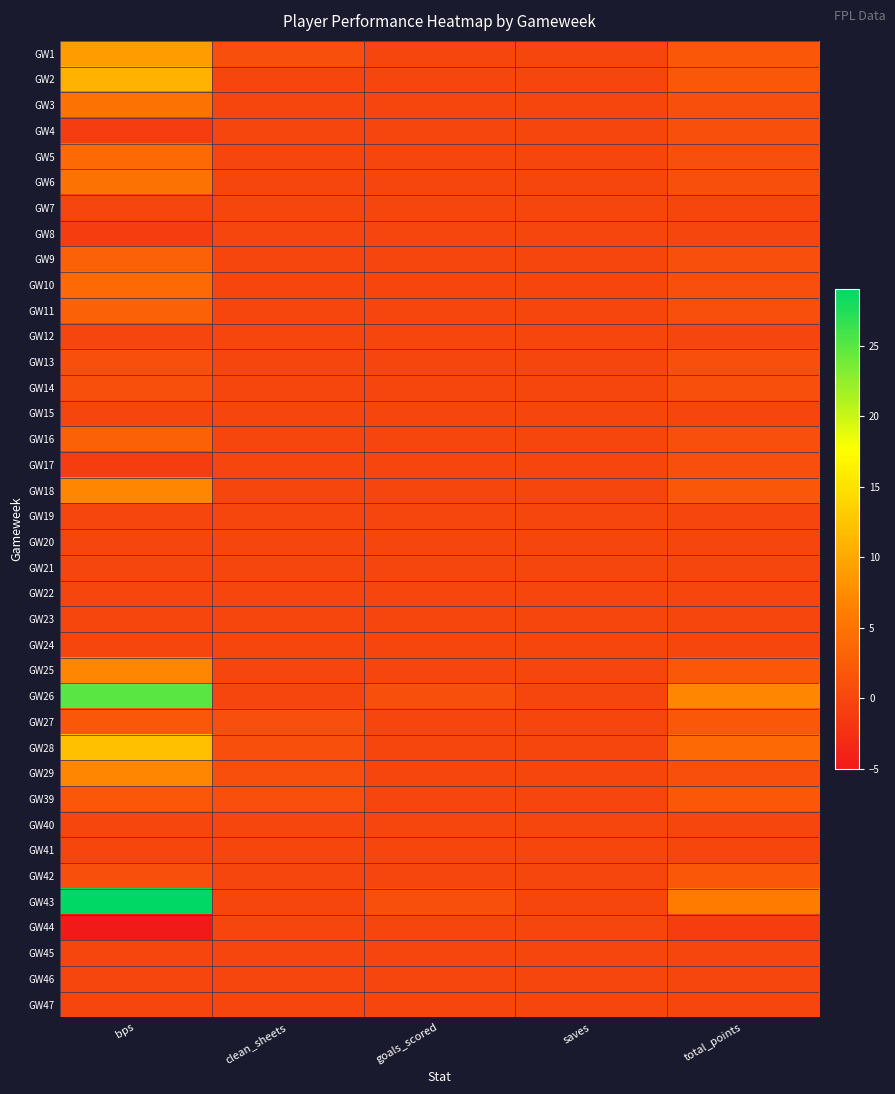

Reading left to right, extract all data points from this chart.

GW1: bps=9	clean_sheets=1	goals_scored=0	saves=0	total_points=2
GW2: bps=11	clean_sheets=0	goals_scored=0	saves=0	total_points=2
GW3: bps=5	clean_sheets=0	goals_scored=0	saves=0	total_points=1
GW4: bps=-1	clean_sheets=0	goals_scored=0	saves=0	total_points=1
GW5: bps=4	clean_sheets=0	goals_scored=0	saves=0	total_points=1
GW6: bps=5	clean_sheets=0	goals_scored=0	saves=0	total_points=1
GW7: bps=0	clean_sheets=0	goals_scored=0	saves=0	total_points=0
GW8: bps=-1	clean_sheets=0	goals_scored=0	saves=0	total_points=0
GW9: bps=3	clean_sheets=0	goals_scored=0	saves=0	total_points=1
GW10: bps=4	clean_sheets=0	goals_scored=0	saves=0	total_points=1
GW11: bps=3	clean_sheets=0	goals_scored=0	saves=0	total_points=1
GW12: bps=0	clean_sheets=0	goals_scored=0	saves=0	total_points=0
GW13: bps=1	clean_sheets=0	goals_scored=0	saves=0	total_points=1
GW14: bps=1	clean_sheets=0	goals_scored=0	saves=0	total_points=1
GW15: bps=0	clean_sheets=0	goals_scored=0	saves=0	total_points=0
GW16: bps=3	clean_sheets=0	goals_scored=0	saves=0	total_points=1
GW17: bps=-1	clean_sheets=0	goals_scored=0	saves=0	total_points=1
GW18: bps=7	clean_sheets=0	goals_scored=0	saves=0	total_points=2
GW19: bps=0	clean_sheets=0	goals_scored=0	saves=0	total_points=0
GW20: bps=0	clean_sheets=0	goals_scored=0	saves=0	total_points=0
GW21: bps=0	clean_sheets=0	goals_scored=0	saves=0	total_points=0
GW22: bps=0	clean_sheets=0	goals_scored=0	saves=0	total_points=0
GW23: bps=0	clean_sheets=0	goals_scored=0	saves=0	total_points=0
GW24: bps=0	clean_sheets=0	goals_scored=0	saves=0	total_points=0
GW25: bps=7	clean_sheets=0	goals_scored=0	saves=0	total_points=2
GW26: bps=25	clean_sheets=0	goals_scored=1	saves=0	total_points=7
GW27: bps=2	clean_sheets=1	goals_scored=0	saves=0	total_points=2
GW28: bps=12	clean_sheets=1	goals_scored=0	saves=0	total_points=4
GW29: bps=7	clean_sheets=1	goals_scored=0	saves=0	total_points=1
GW39: bps=2	clean_sheets=1	goals_scored=0	saves=0	total_points=2
GW40: bps=0	clean_sheets=0	goals_scored=0	saves=0	total_points=0
GW41: bps=0	clean_sheets=0	goals_scored=0	saves=0	total_points=0
GW42: bps=1	clean_sheets=0	goals_scored=0	saves=0	total_points=2
GW43: bps=29	clean_sheets=0	goals_scored=1	saves=0	total_points=6
GW44: bps=-5	clean_sheets=0	goals_scored=0	saves=0	total_points=-1
GW45: bps=0	clean_sheets=0	goals_scored=0	saves=0	total_points=0
GW46: bps=0	clean_sheets=0	goals_scored=0	saves=0	total_points=0
GW47: bps=0	clean_sheets=0	goals_scored=0	saves=0	total_points=0